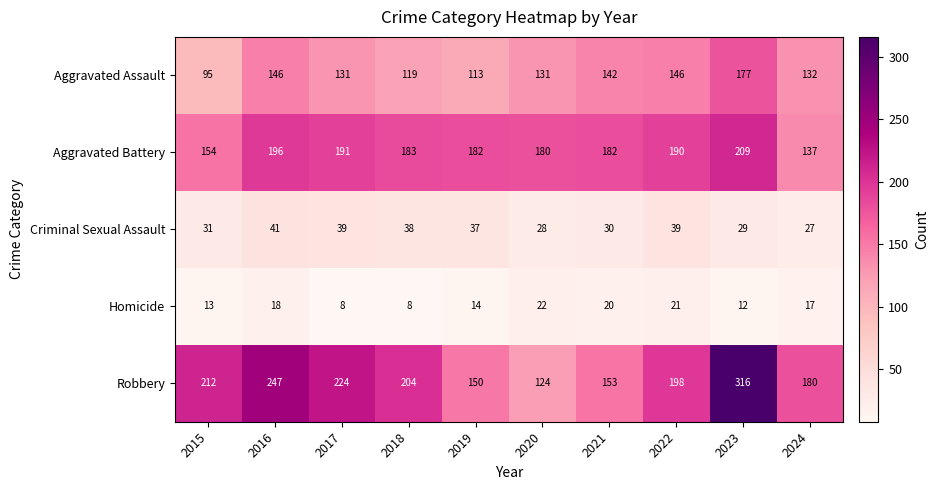

What is the sum of all Aggravated Battery values?

1804